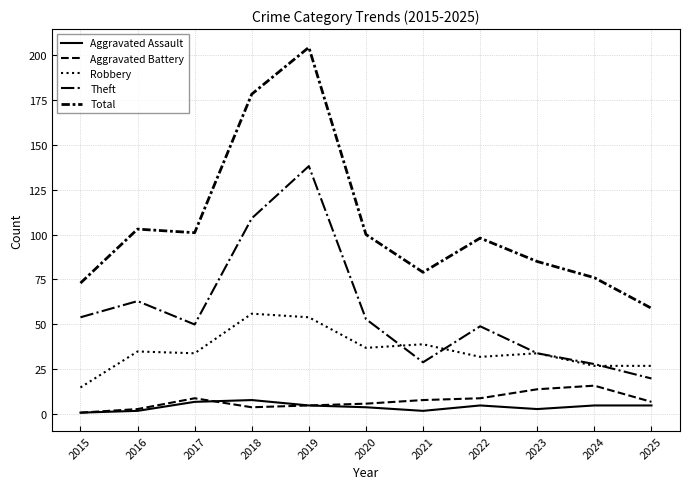

Between 2015 and 2021, which is larger?

2021